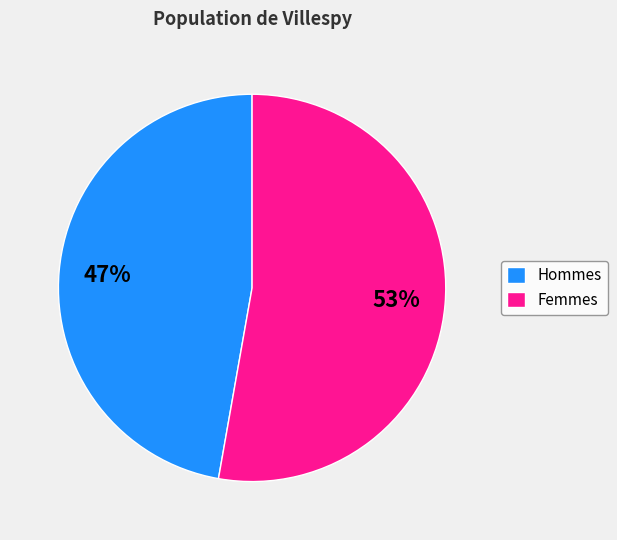

Rank the categories by value from highest to lowest.

Femmes, Hommes